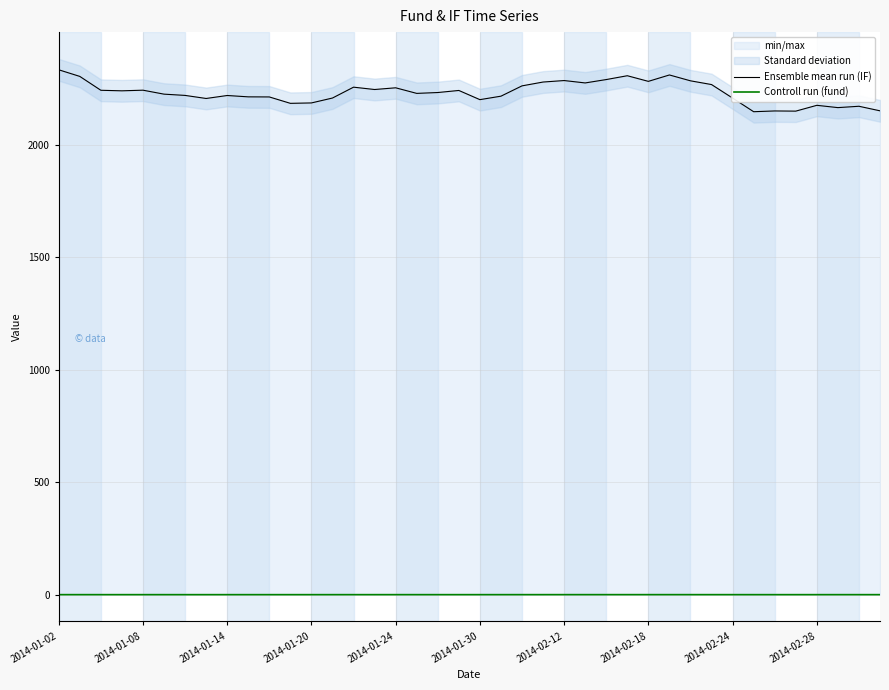

True or false: Ensemble mean run (IF) has a value of 2277.4 at 23.

True